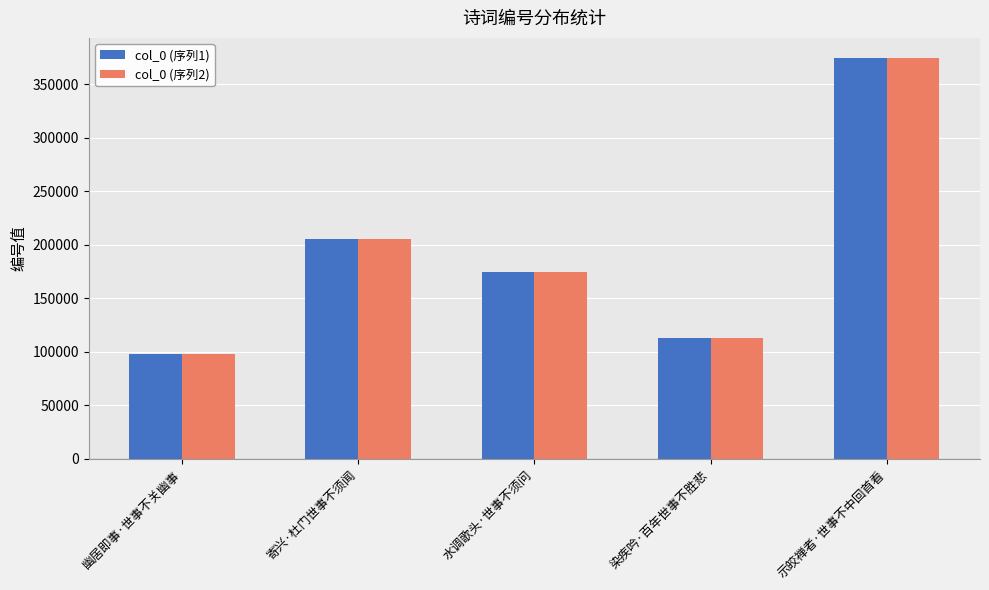

What is the value of the col_0 (序列2) bar at the 4th from the left?

113123